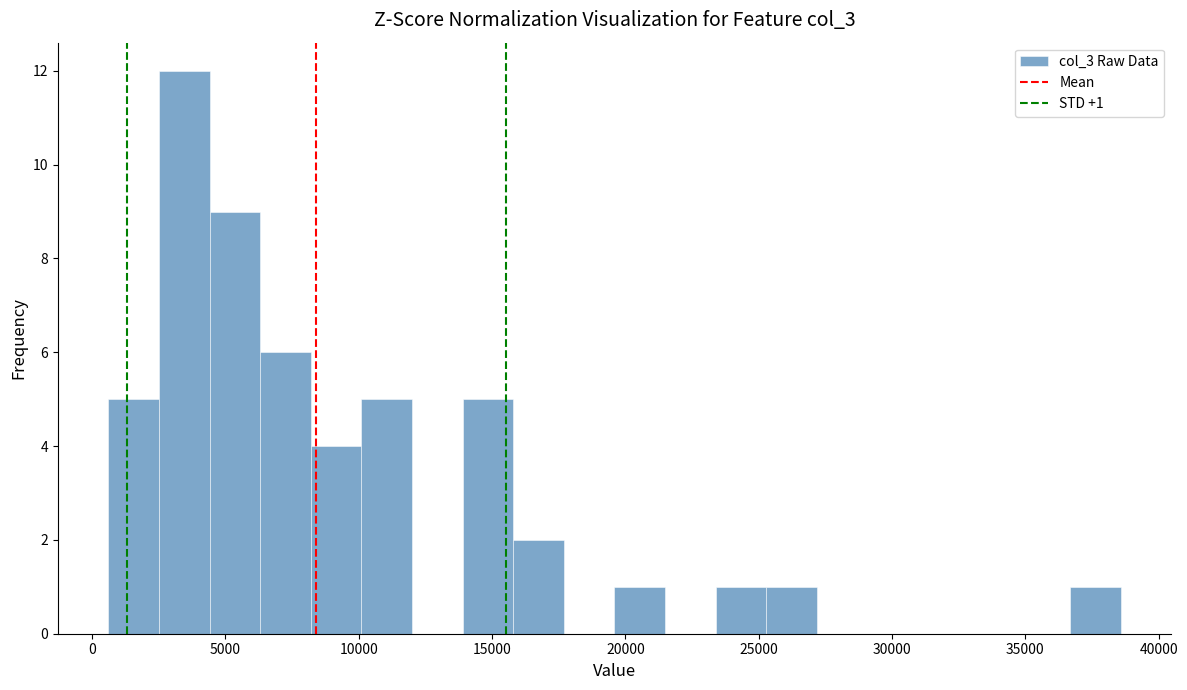

Around what value on the x-axis is the tallest bar? Give the approximate position of its centre, as read against the axis.

3500